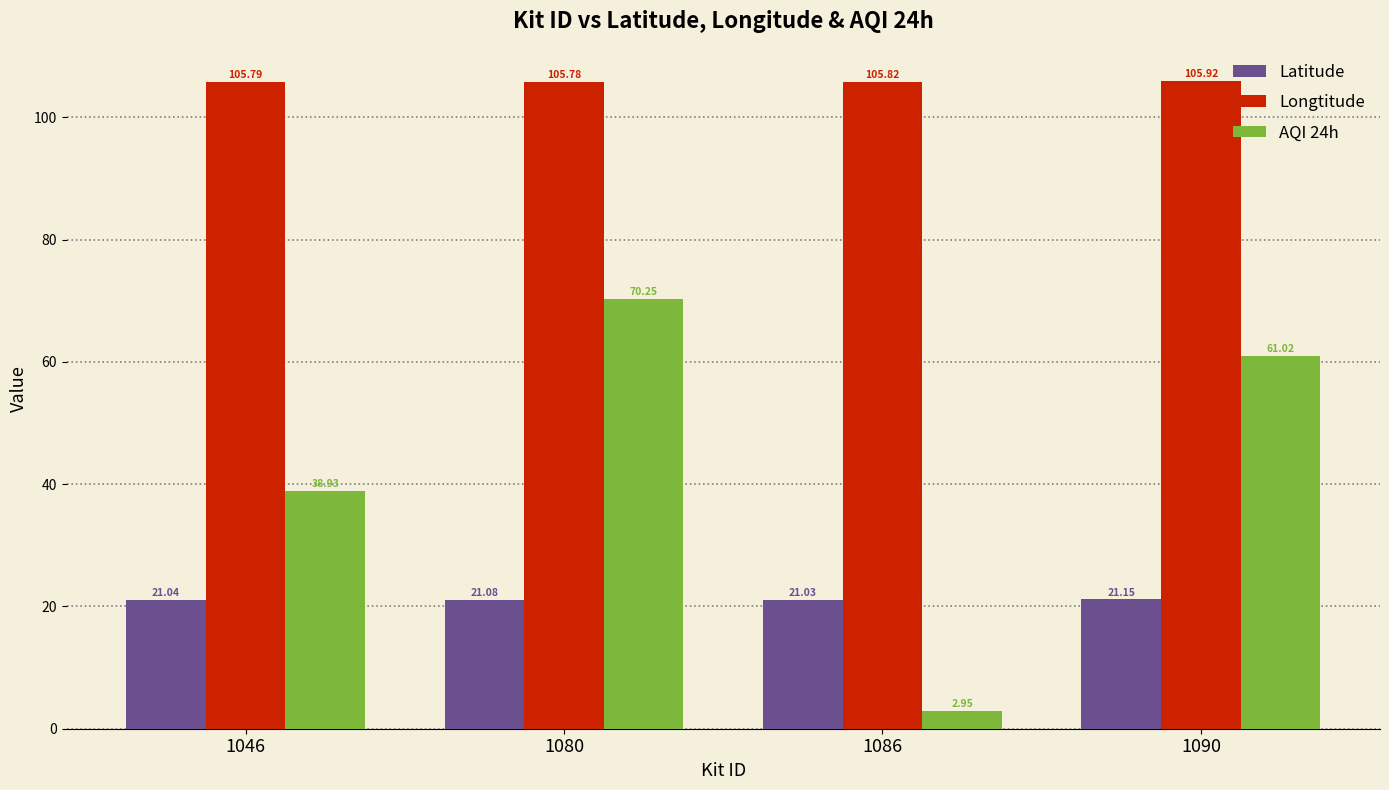

What are all the series names shown in the legend?

Latitude, Longtitude, AQI 24h